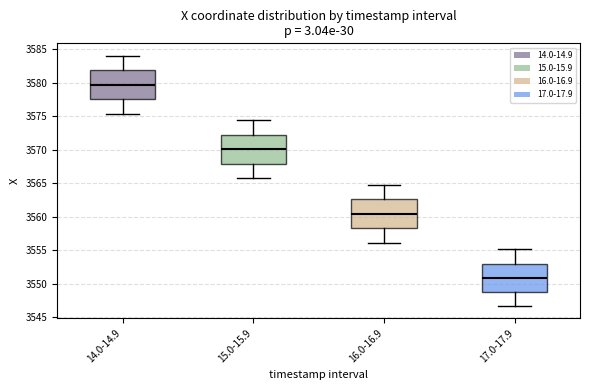

Which box has the highest median line?

14.0-14.9